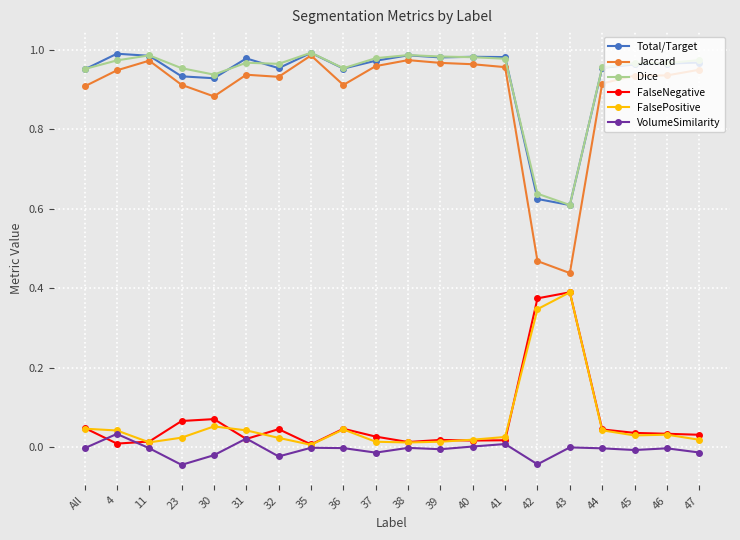

The value of Jaccard at 32 is 0.9. True or false?

True